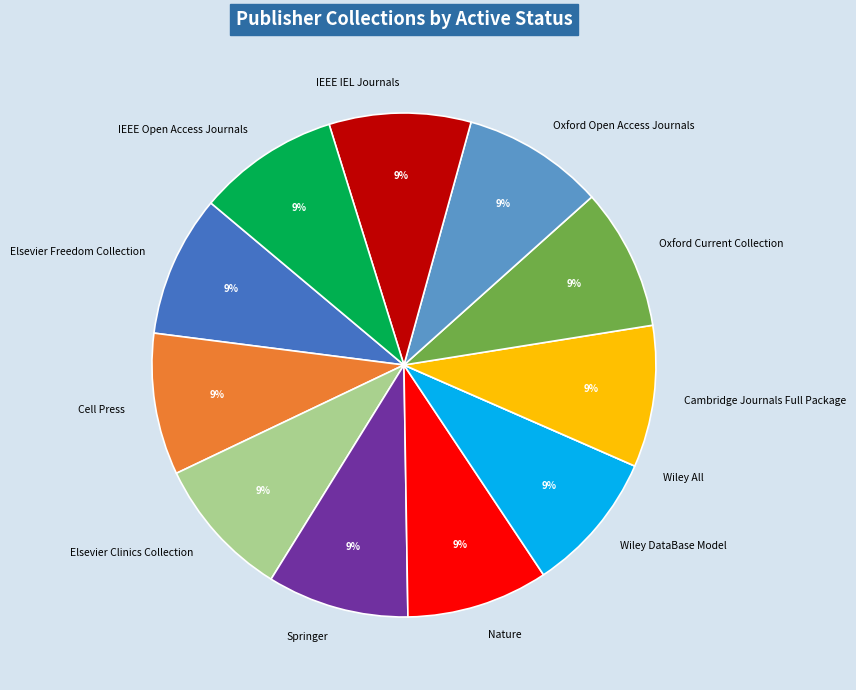

Combined, do Cambridge Journals Full Package and Springer account for over 50%?

No